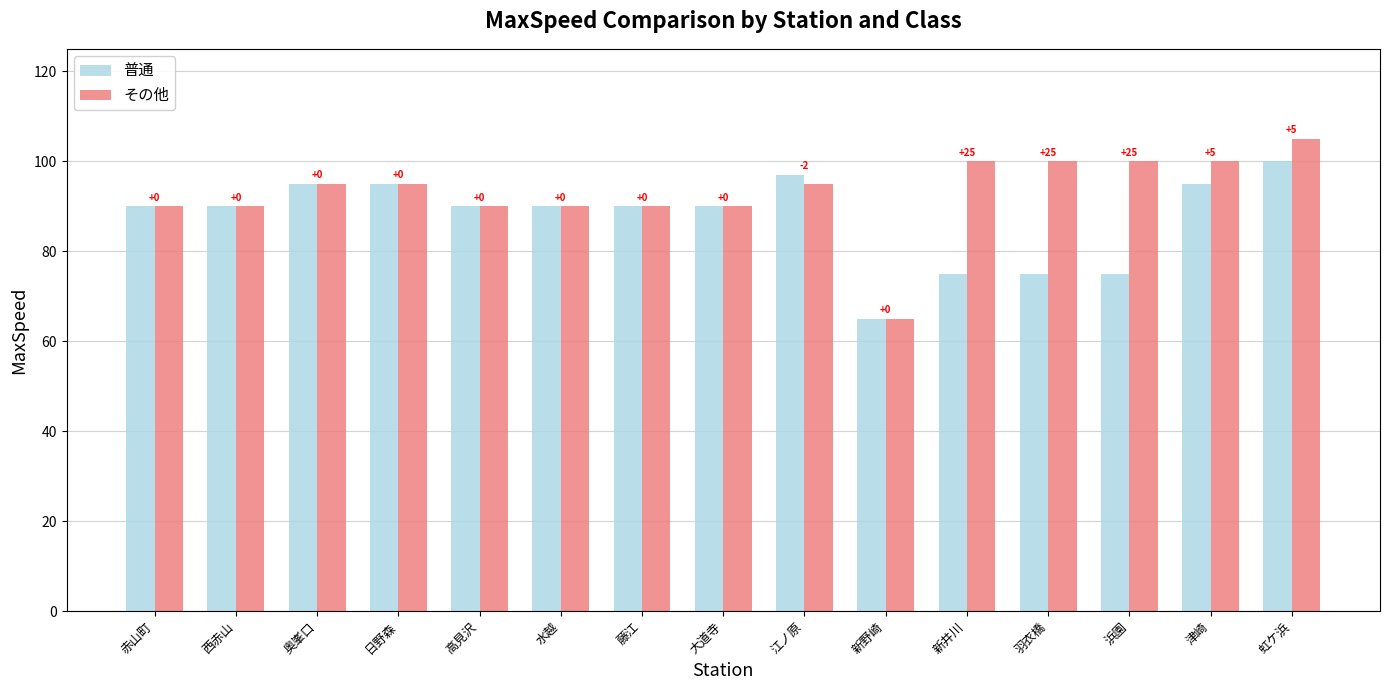

Rank the series at 大道寺 from highest to lowest value.

普通, その他